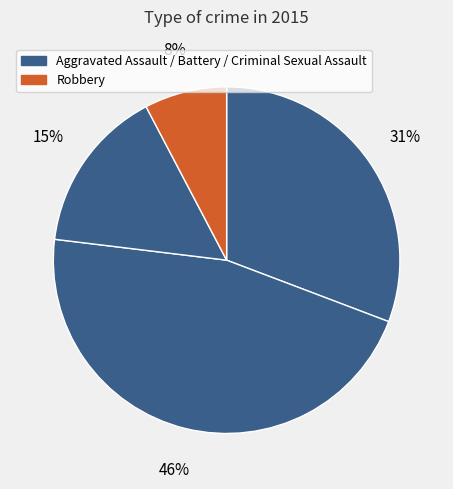

What is the largest slice in the pie chart?

Aggravated Battery